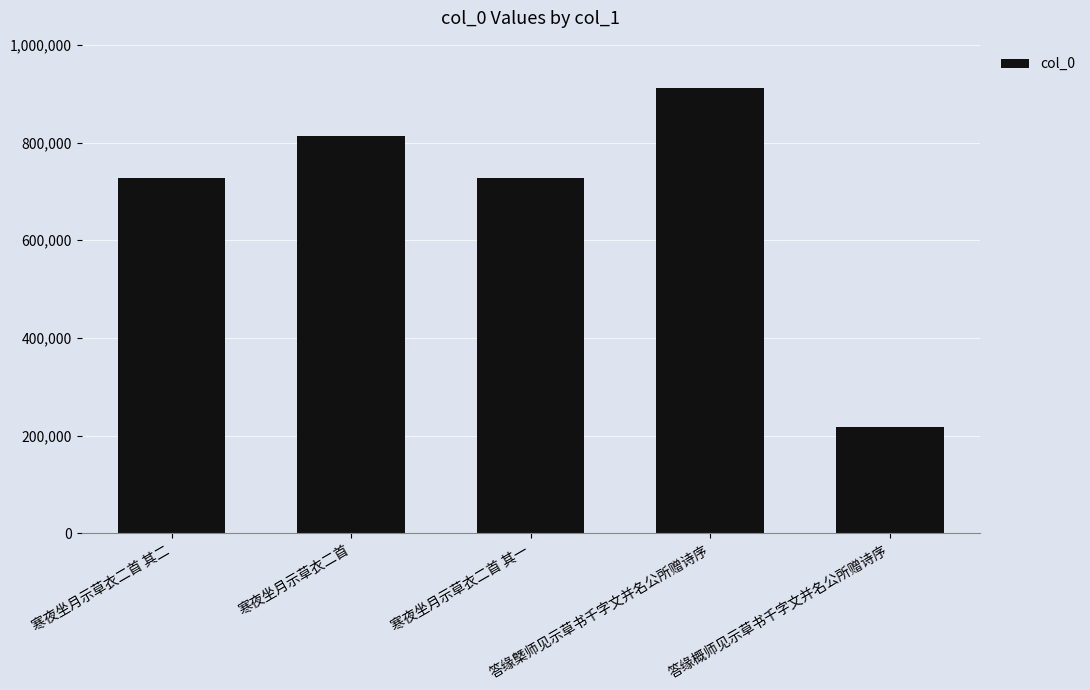

What is the maximum value shown in the chart?

911091